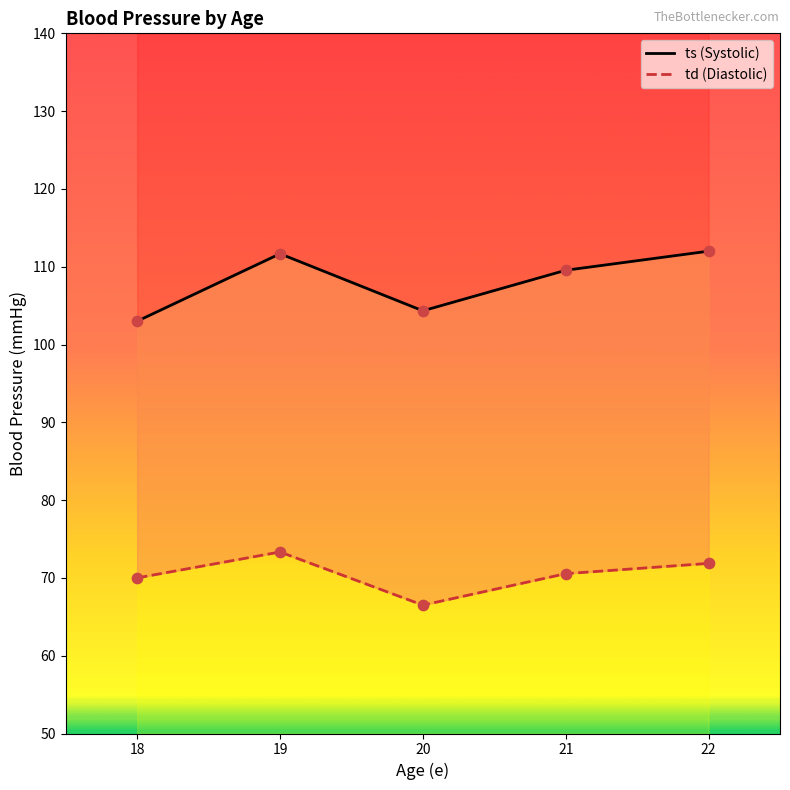

Which series has the largest Y range (max minus min)?

ts (Systolic)